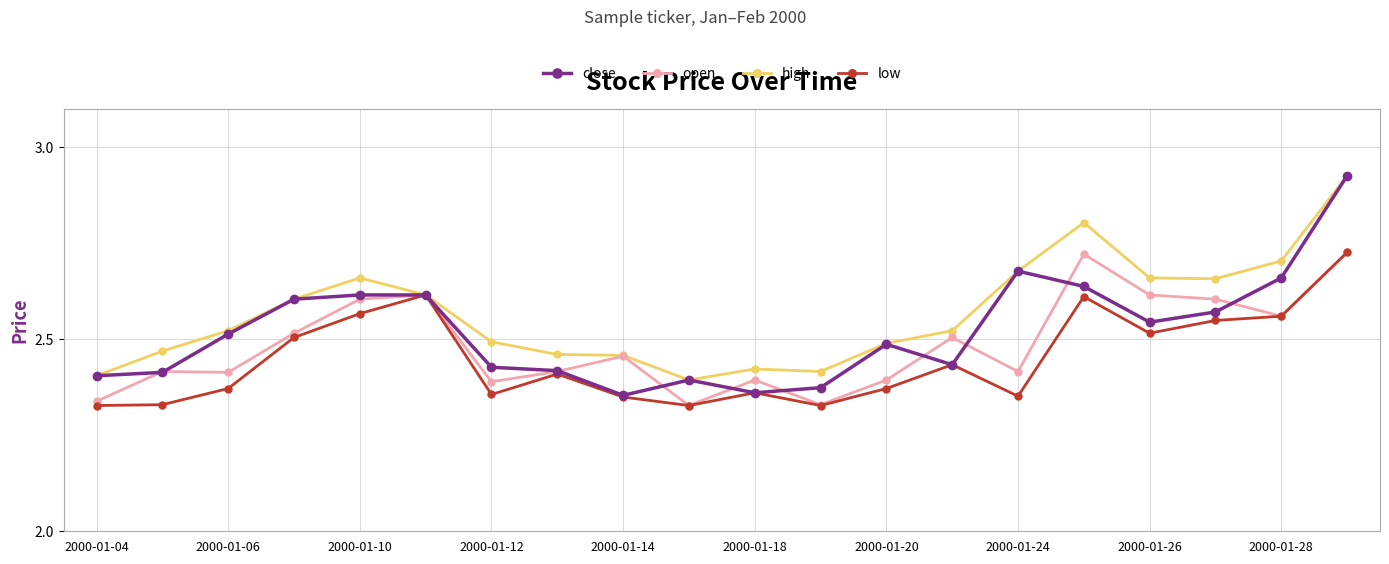

Which series has the widest spread of values?

close